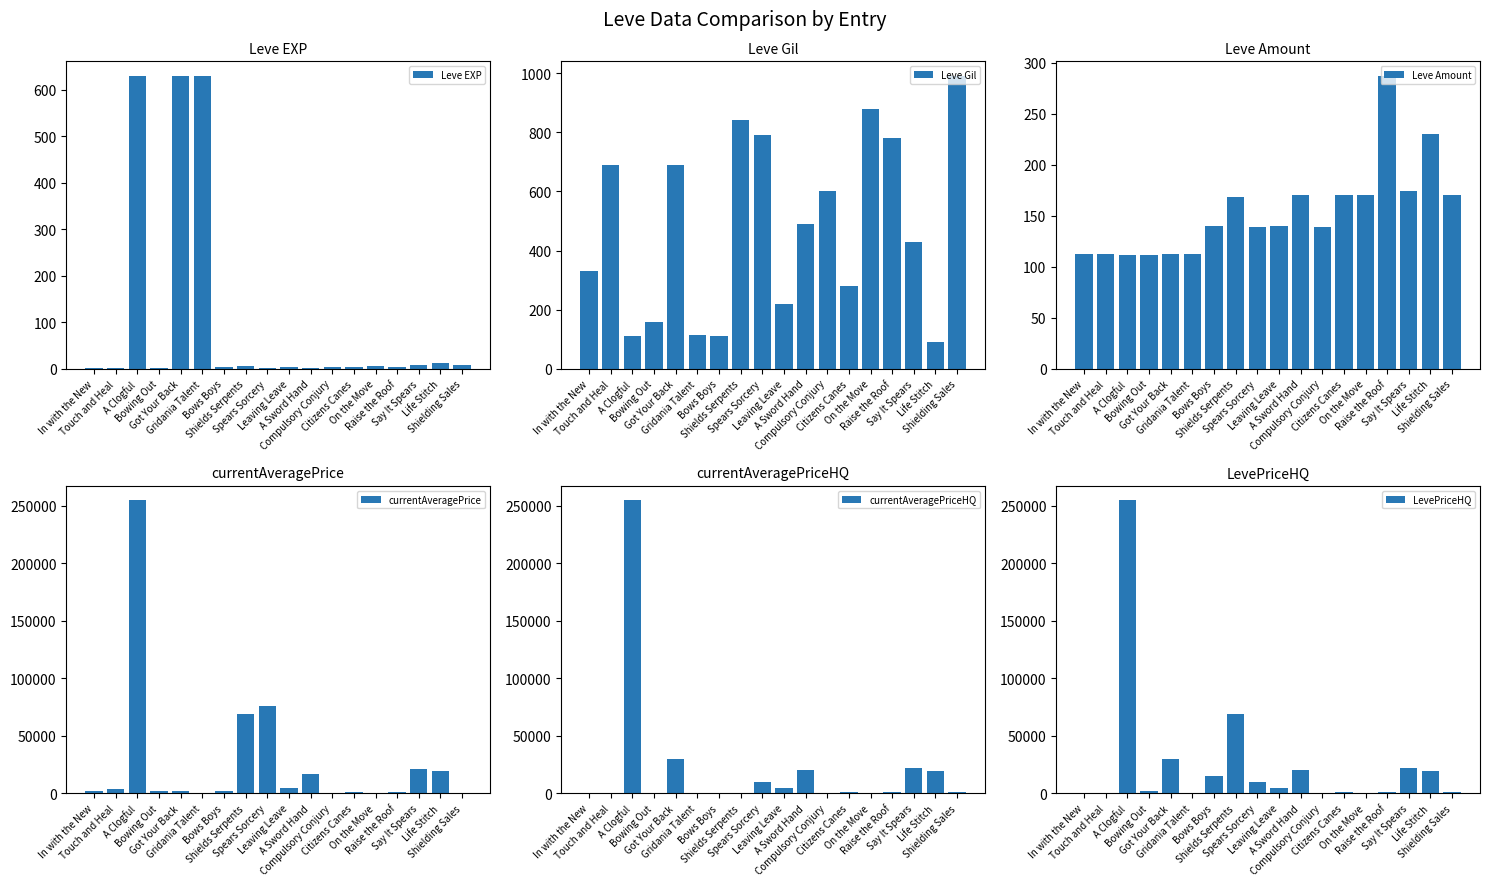

What is the minimum value for Leve Gil?

90